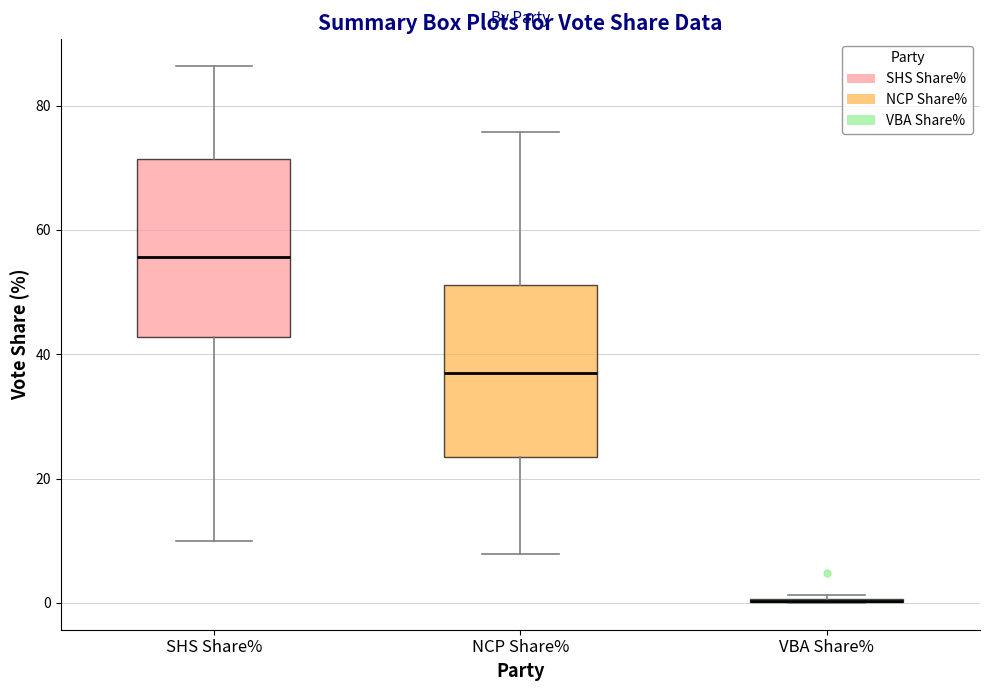

Reading left to right, read every box against the y-axis: the position of its median line, the range the box covers, and the ends of its whiskers. The values are not printed on the chart, so give them approximately, as read against the axis.

SHS Share%: median 56, box 42 to 72, whiskers 10 to 86
NCP Share%: median 36, box 24 to 52, whiskers 8 to 76
VBA Share%: box collapsed to a line at 0, whiskers 0 to 2